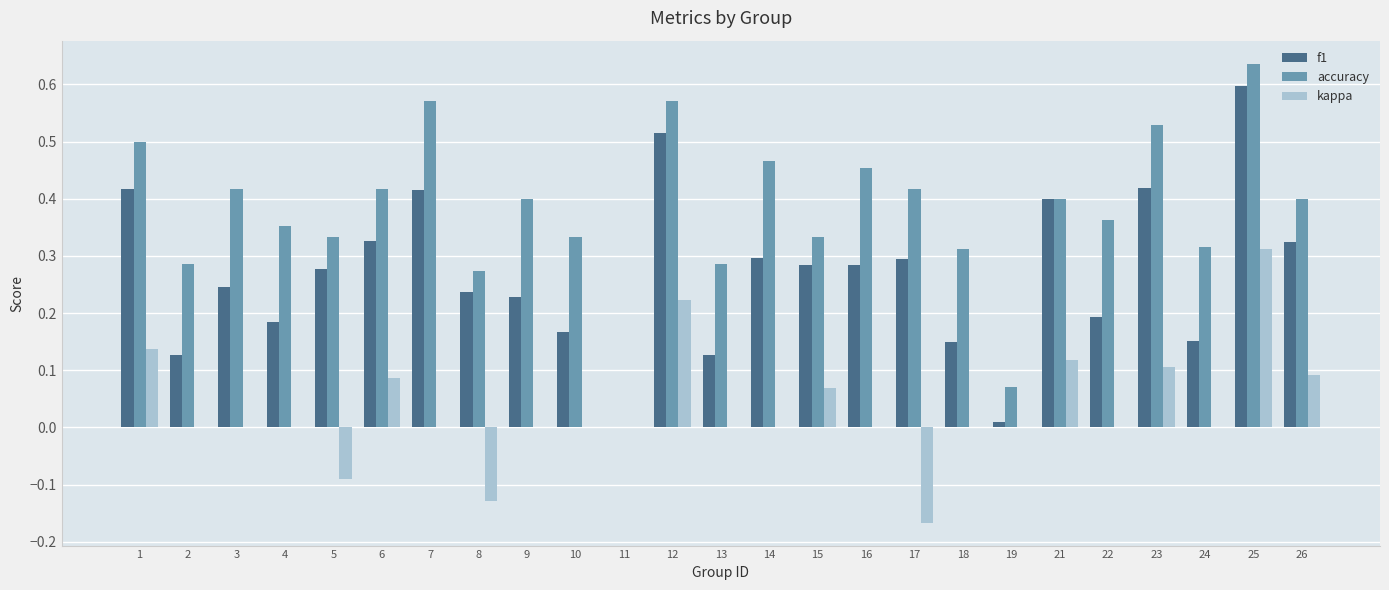

Between 5 and 8, which series saw the biggest shift?

accuracy